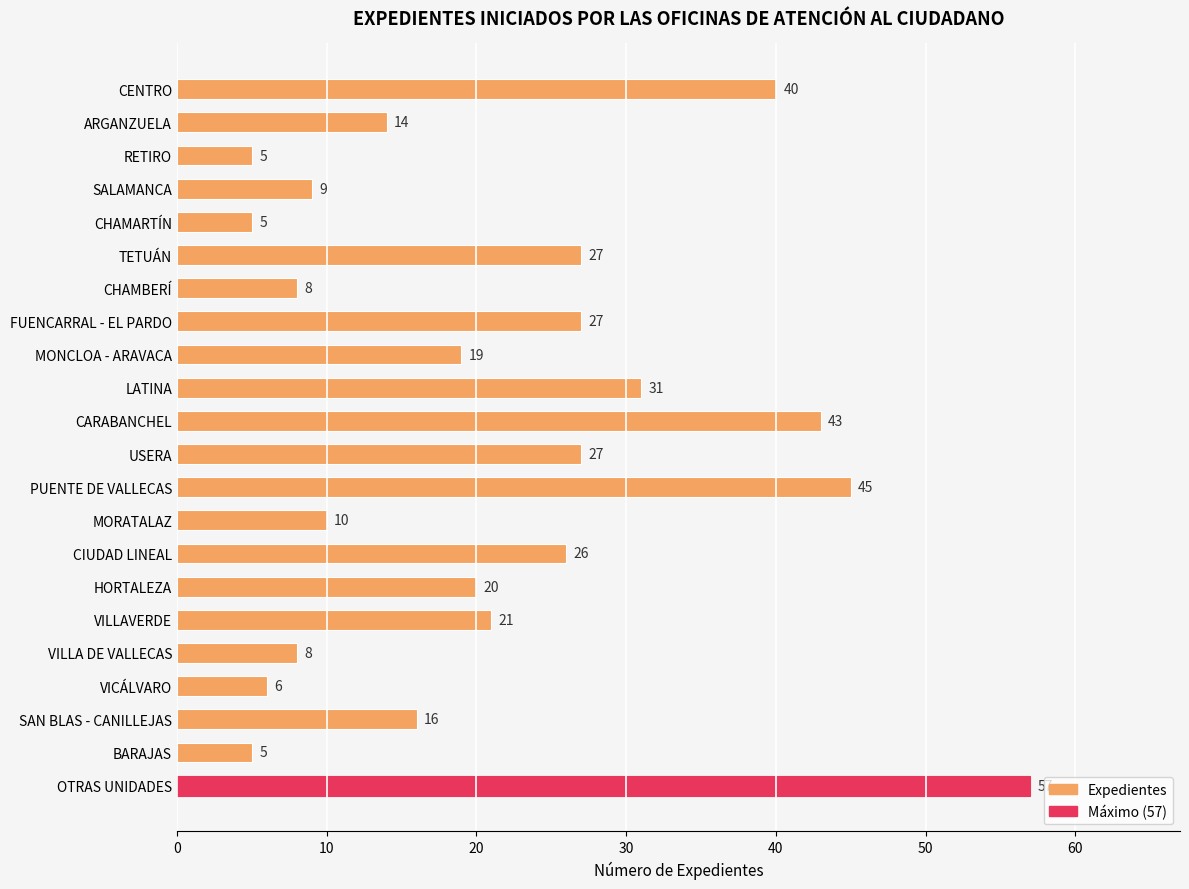

Approximately how many times larger is the value at LATINA compared to CARABANCHEL?

0.7